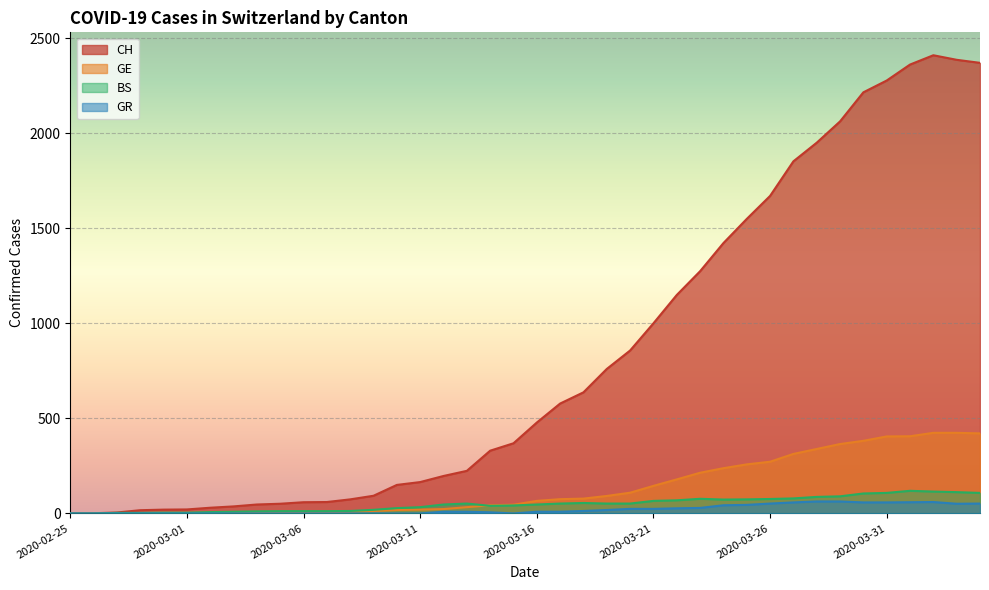

Reading left to right, extract all data points from this chart.

CH: 0	1	5	17	20	21	30	37	47	51	59	60	74	93	150	165	197	224	330	369	478	578	637	760	857	1000	1149	1274	1422	1549	1670	1852	1950	2062	2215	2277	2361	2410	2386	2370
GE: 0	1	1	2	3	3	3	4	4	5	7	7	9	13	18	20	23	33	43	46	66	75	78	92	109	145	179	214	238	258	272	313	339	365	382	405	406	424	424	421
BS: 0	0	3	3	4	4	7	9	11	12	12	12	13	19	28	33	47	52	40	42	47	52	55	52	52	66	69	77	73	74	76	79	87	90	105	108	119	115	112	108
GR: 0	0	0	0	0	0	0	0	0	0	0	0	0	0	0	0	9	9	6	0	9	9	13	18	24	24	27	29	43	45	52	58	63	63	58	58	59	60	51	52